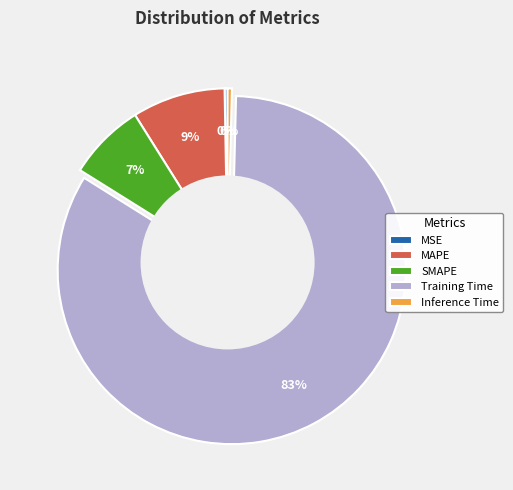

What percentage is the MAPE slice, to the nearest percent?

9%